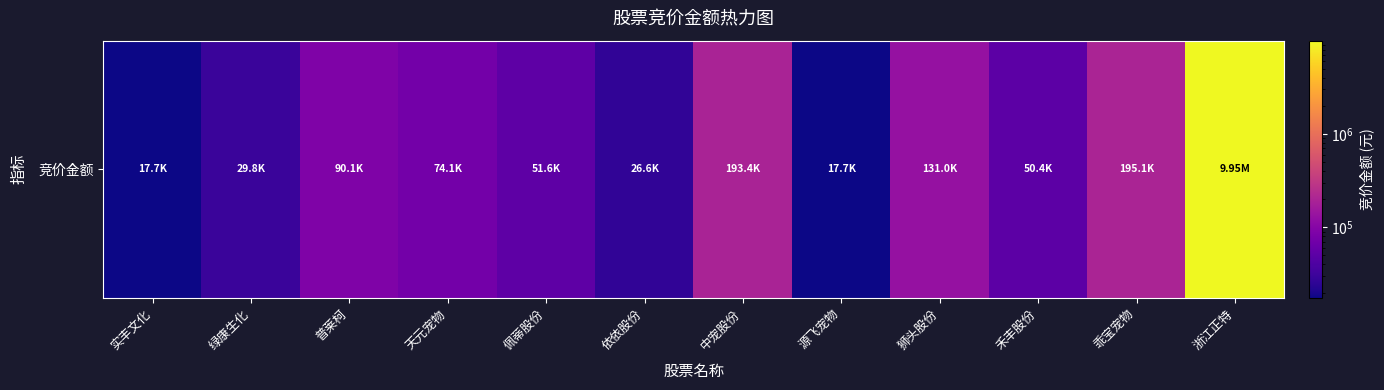

How many data points does each series have?

12